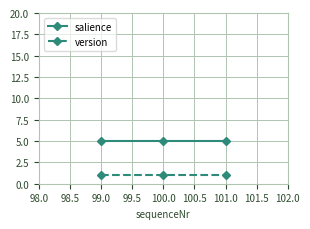

Reading left to right, what are all the values shown in this chart?

salience: 5	5	5
version: 1	1	1